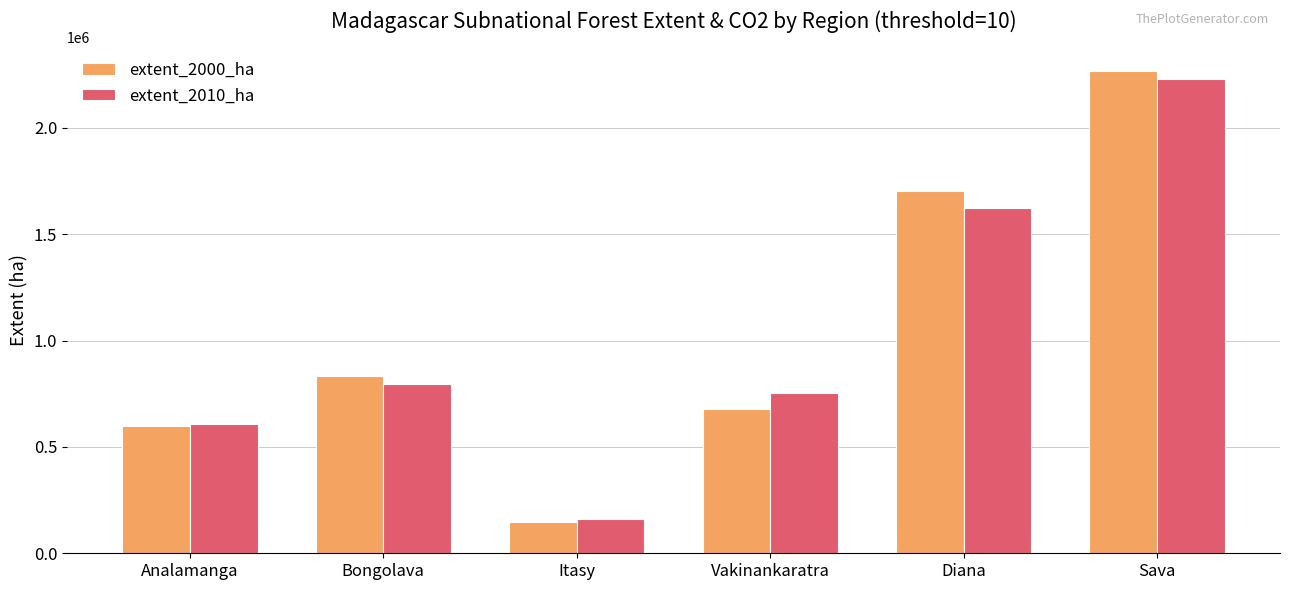

Rank the categories by extent_2000_ha value from lowest to highest.

Itasy, Analamanga, Vakinankaratra, Bongolava, Diana, Sava